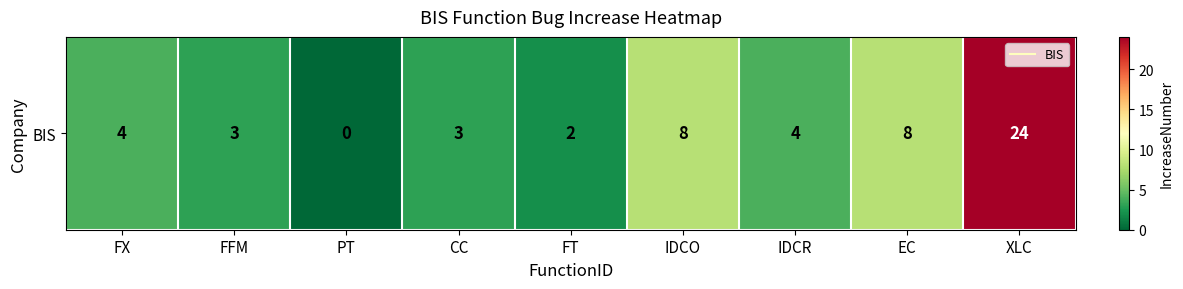

Count the number of data series in this chart.

1